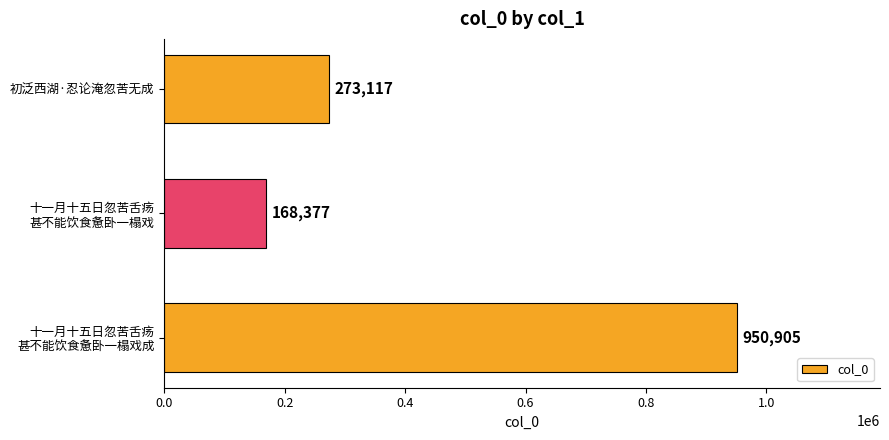

Are the bars horizontal?

Yes